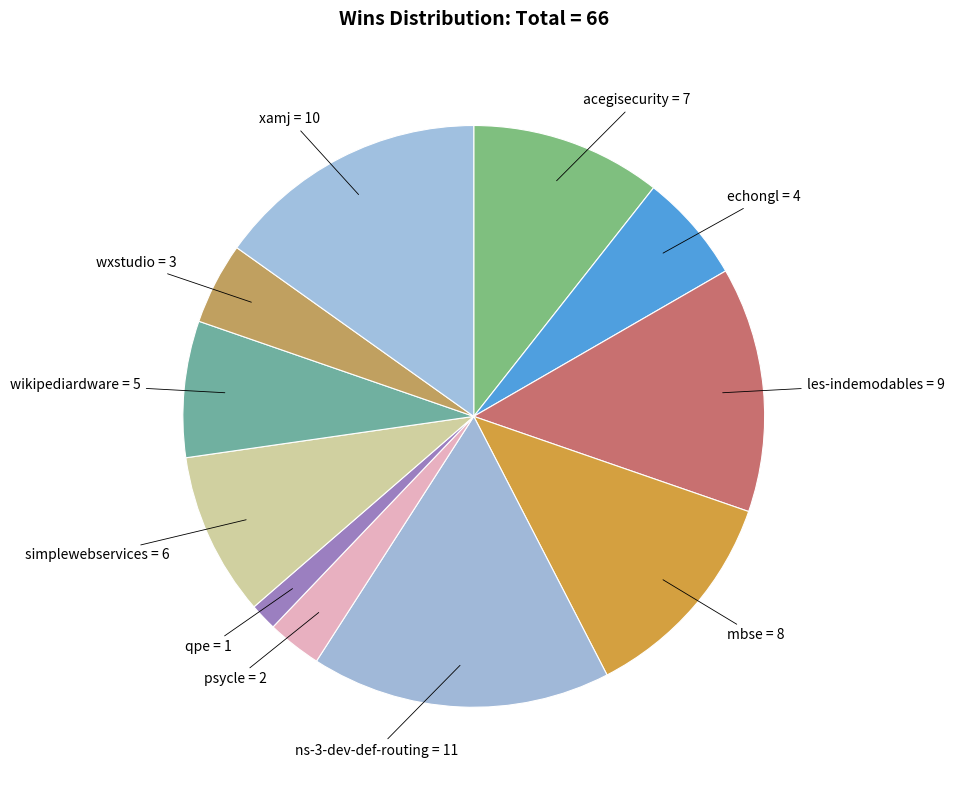

How many segments does this pie chart have?

11